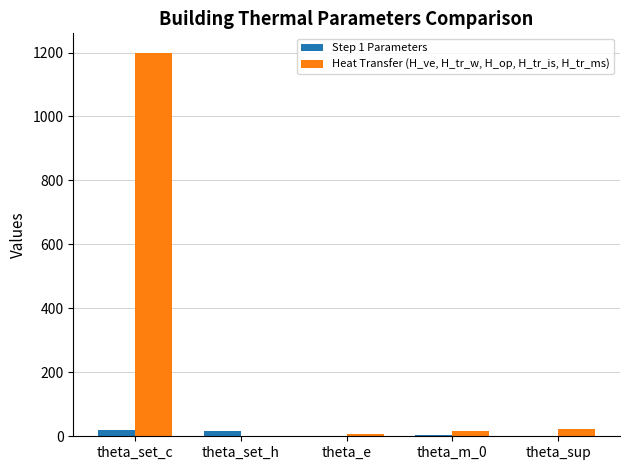

Is the value of Step 1 Parameters at theta_sup greater than the value of Heat Transfer (H_ve, H_tr_w, H_op, H_tr_is, H_tr_ms) at theta_sup?

No